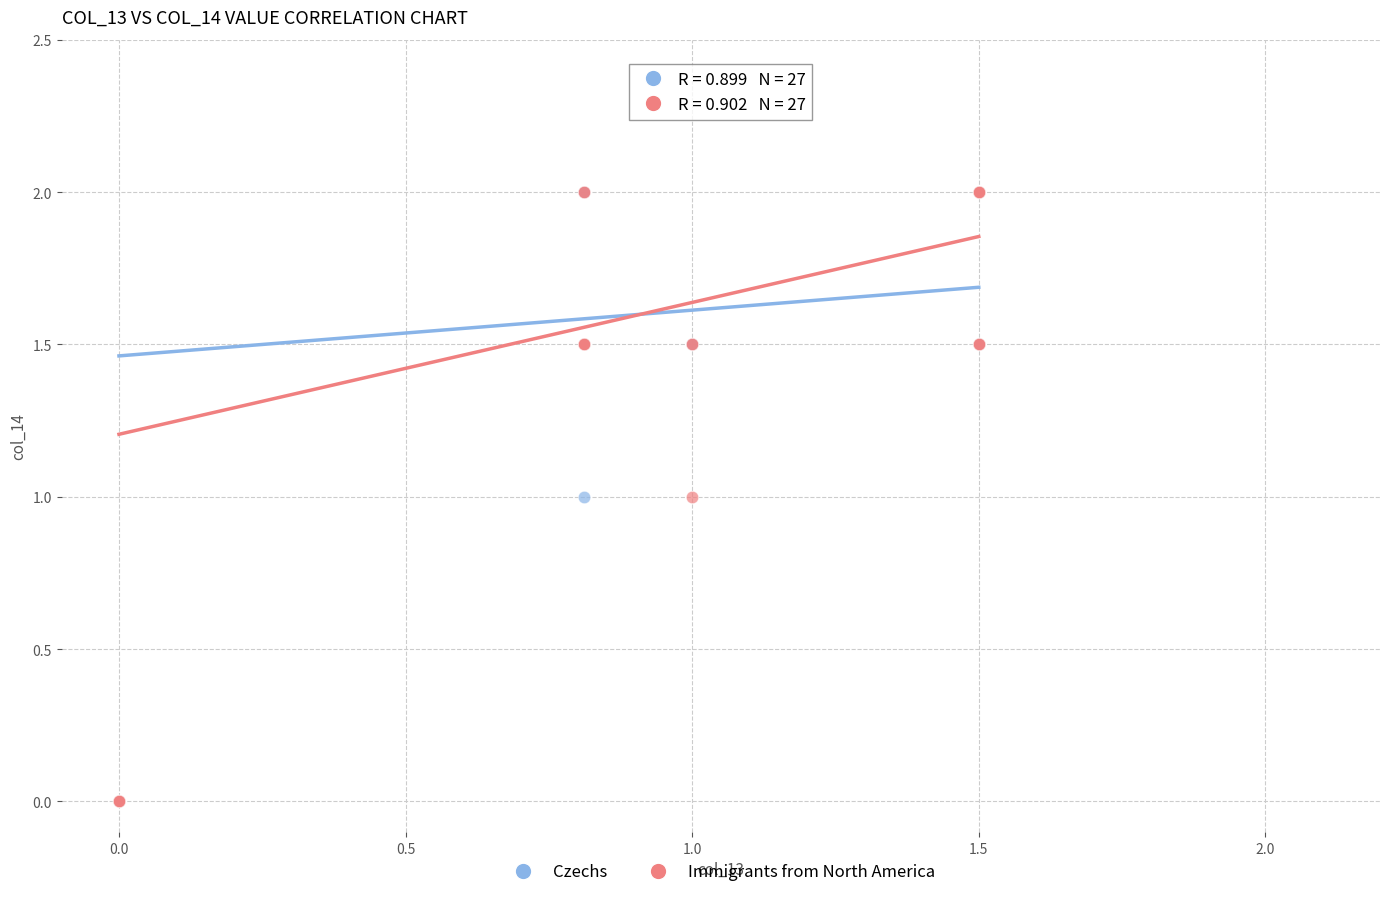

What are all the series names shown in the legend?

Czechs, Immigrants from North America